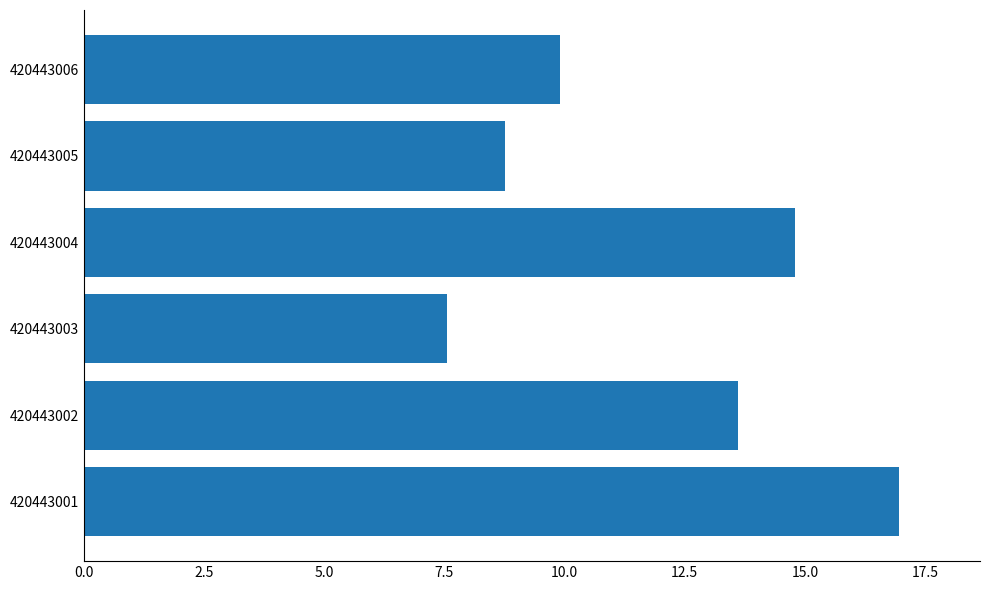

Count the number of values greater than 13.

3